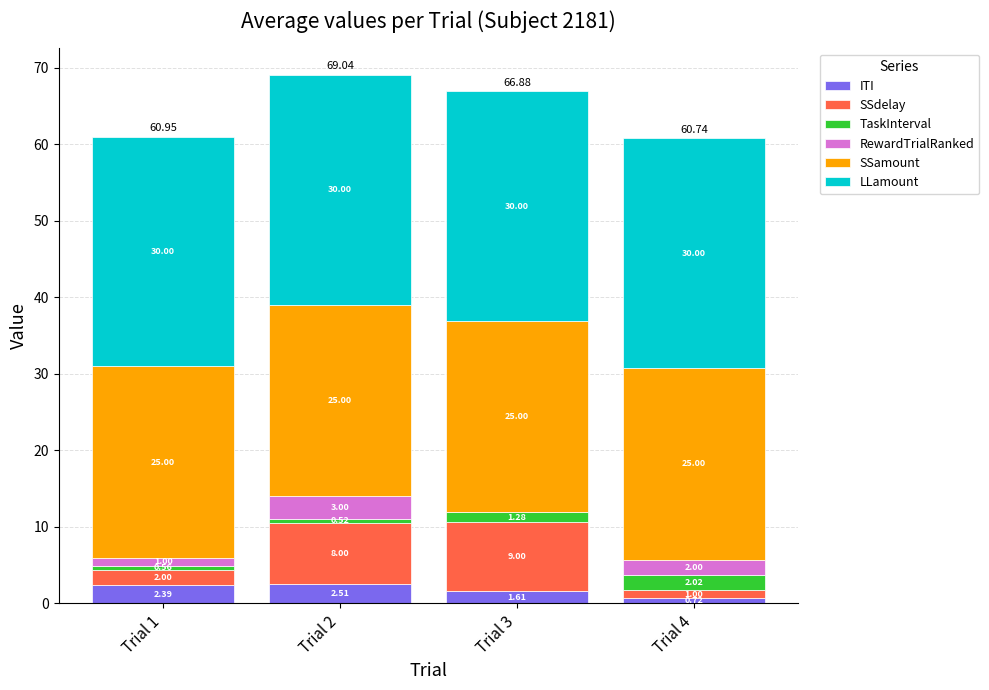

At which category is the sum across all series the highest?

Trial 2